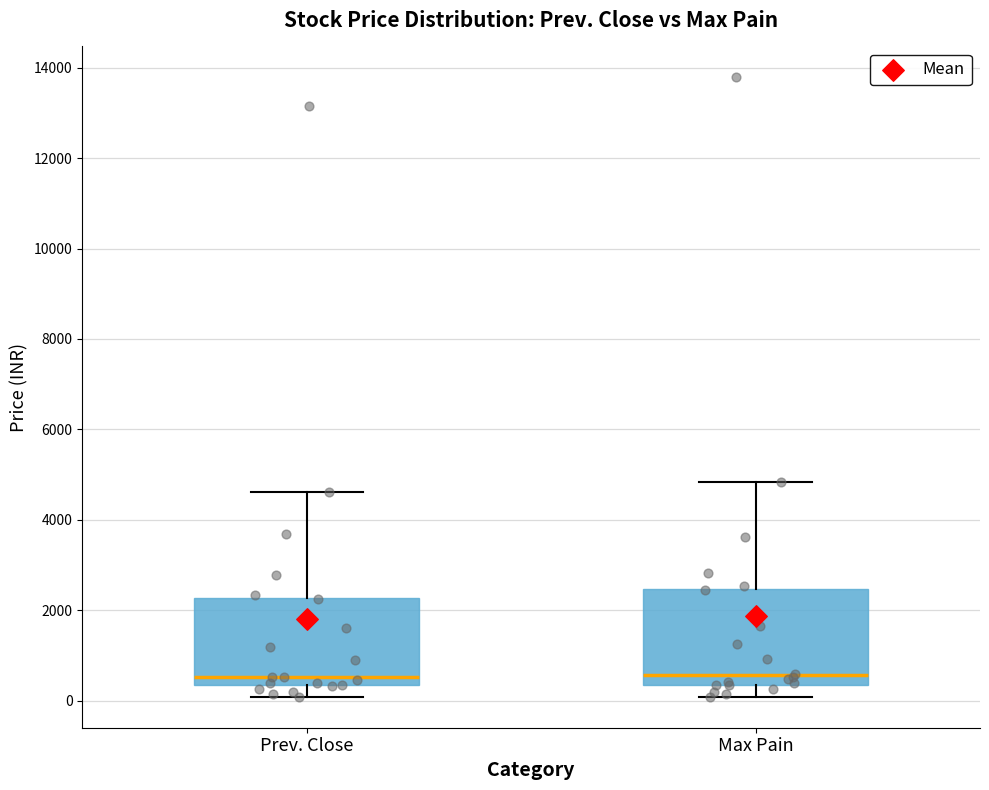

Where is the lower edge of the box for Prev. Close on the y-axis? The values are not printed on the chart, so give them approximately, as read against the axis.

400